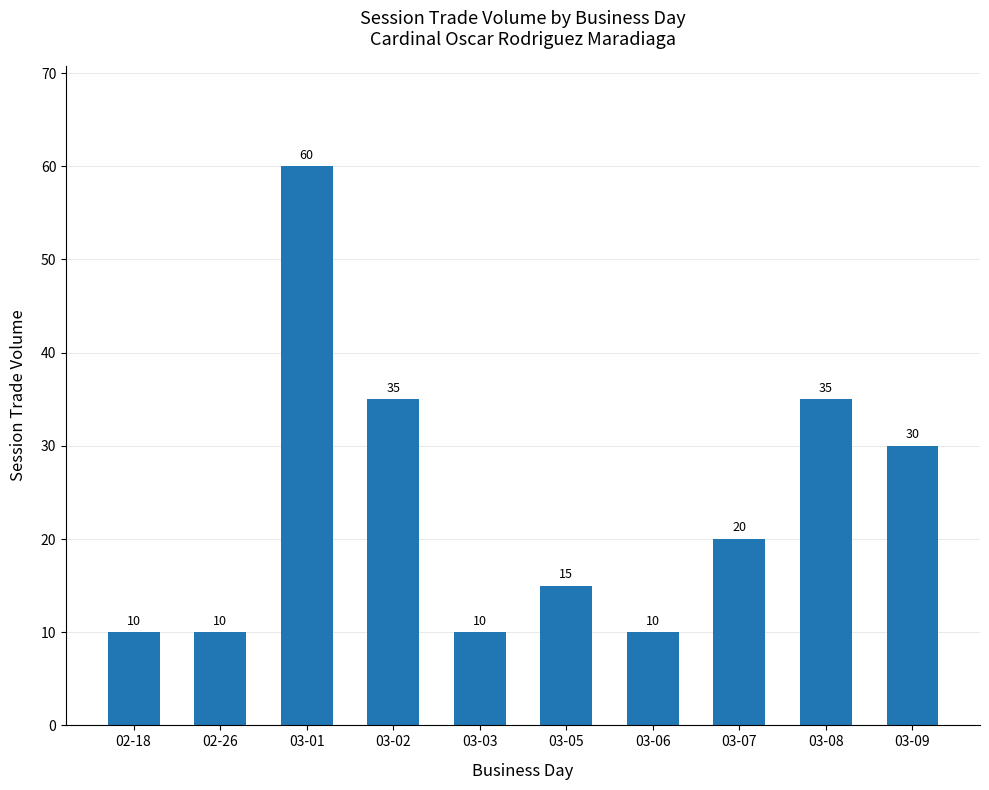

What is the ratio of the value at 03-02 to the value at 03-03?

3.5